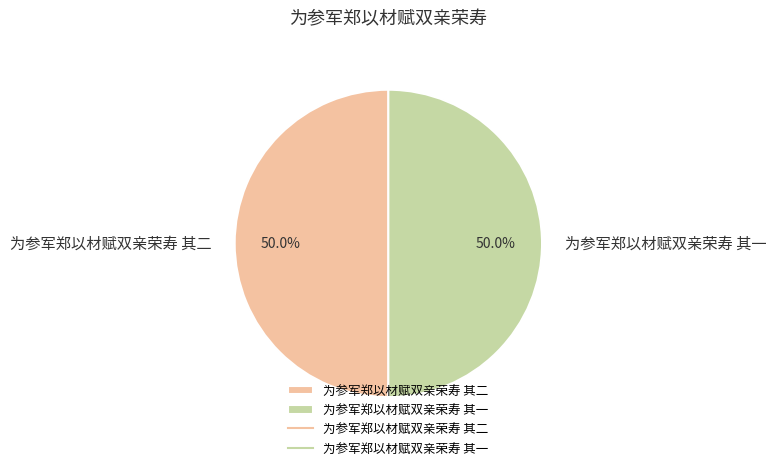

Combined, what portion of the pie is 为参军郑以材赋双亲荣寿 其二 and 为参军郑以材赋双亲荣寿 其一?

100.0%